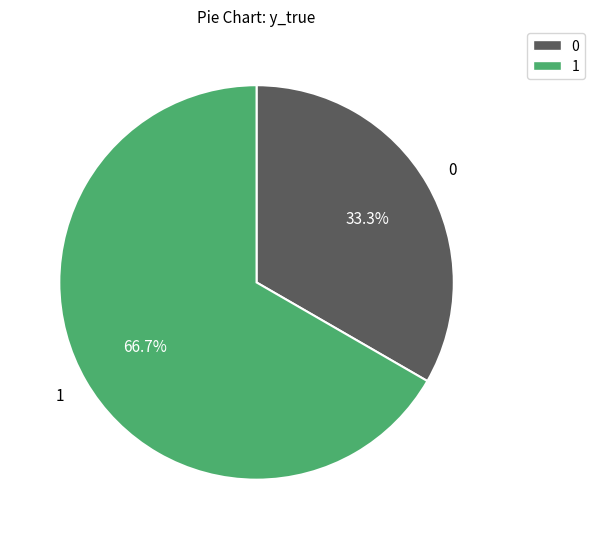

To the nearest percent, what percentage of the pie is 0?

33%